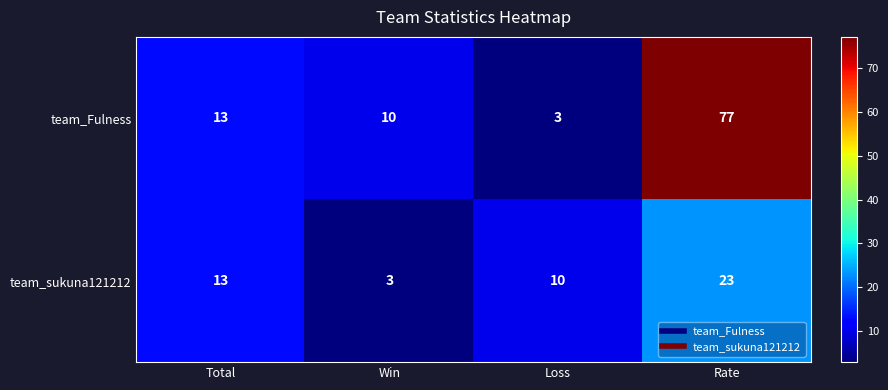

At which label does team_Fulness reach its minimum?

Loss